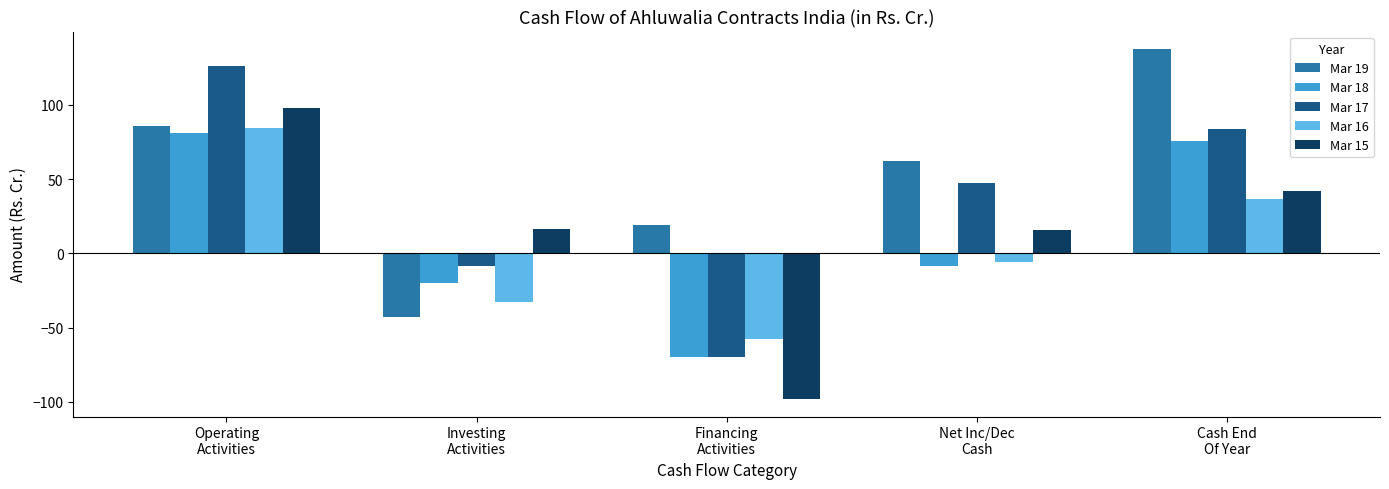

Which series has the largest range (max minus min)?

Mar 17